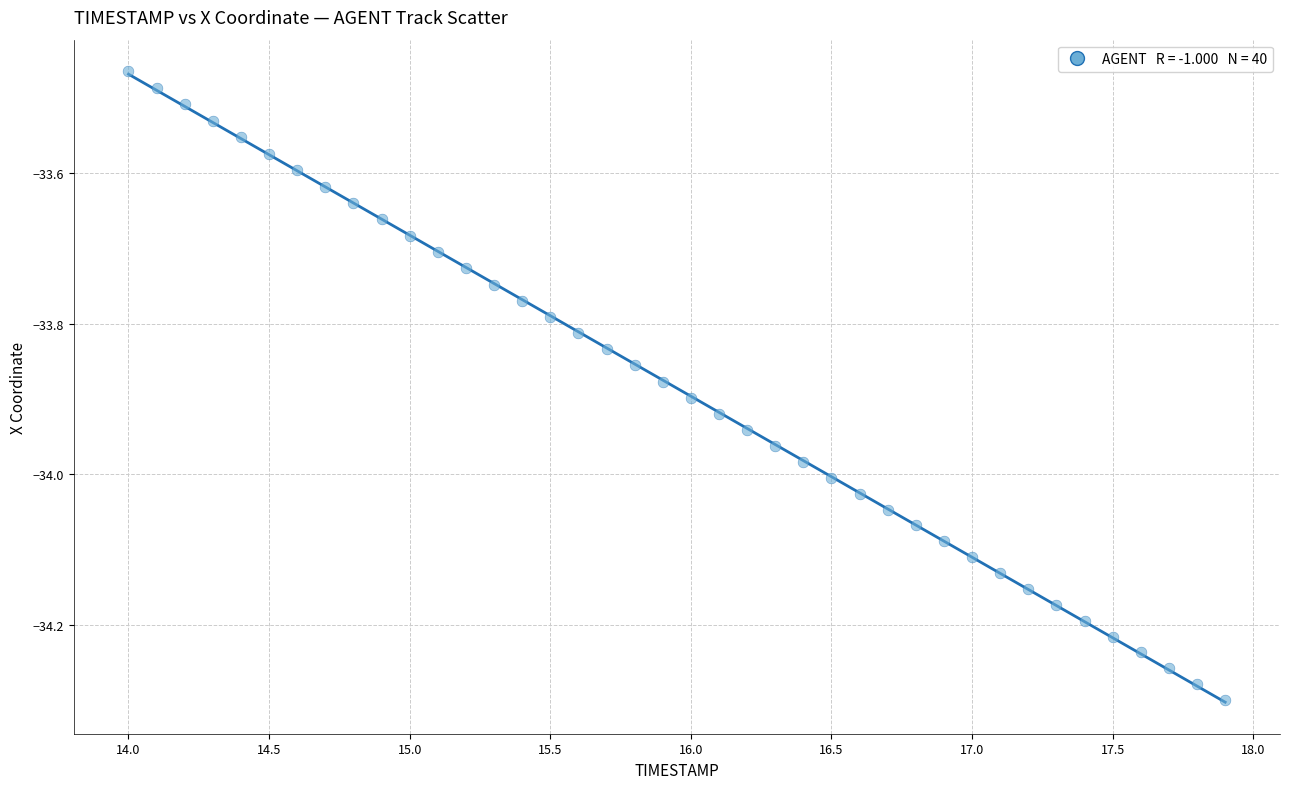

What is the range of X values (max minus min)?

3.9